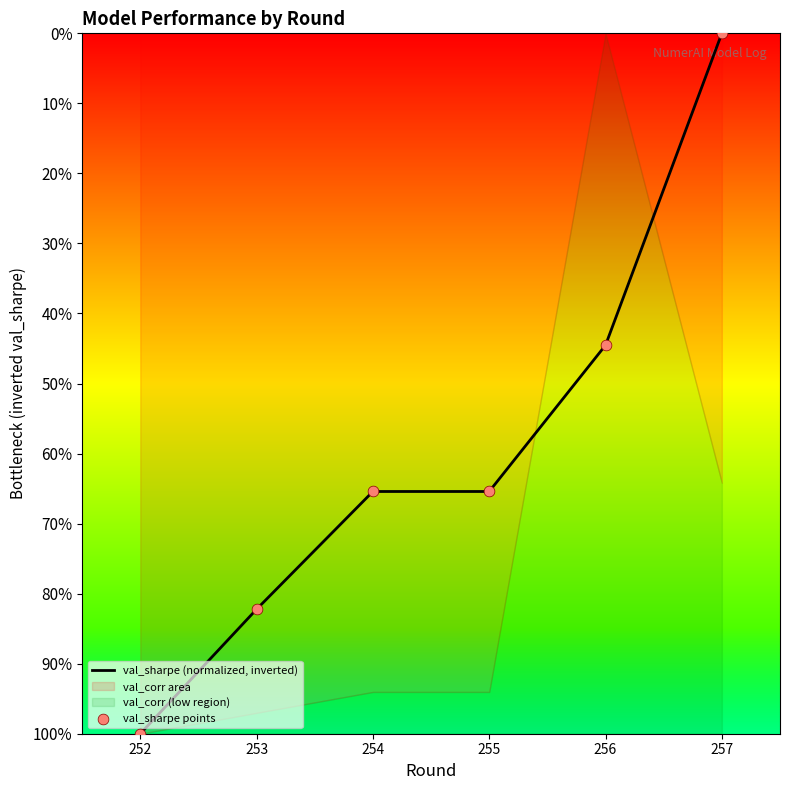

At which category is the sum across all series the highest?

257